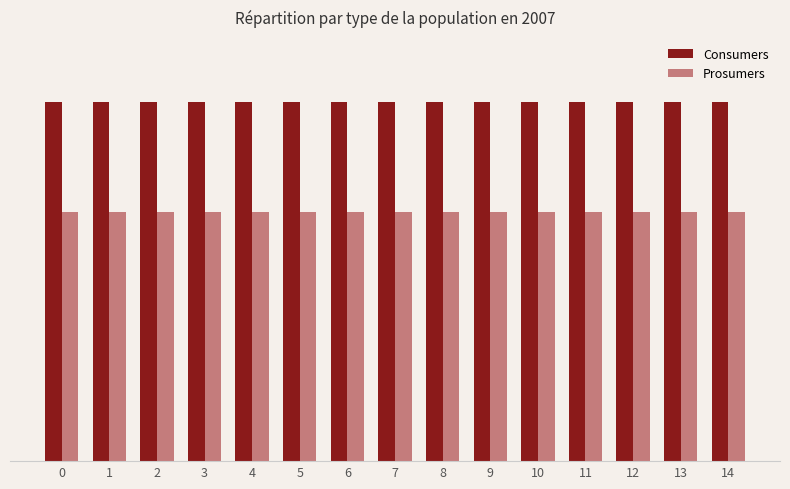

What is the average value of the Consumers series?

635